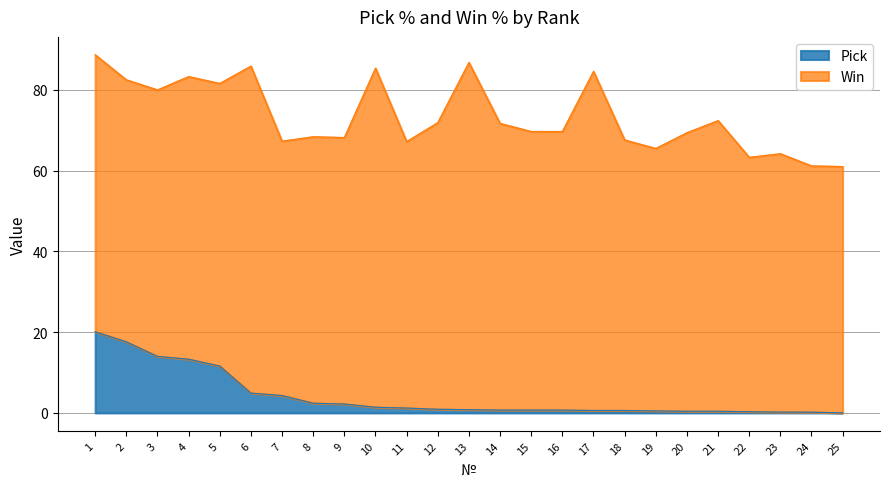

Which label corresponds to the smallest value in the chart?

25